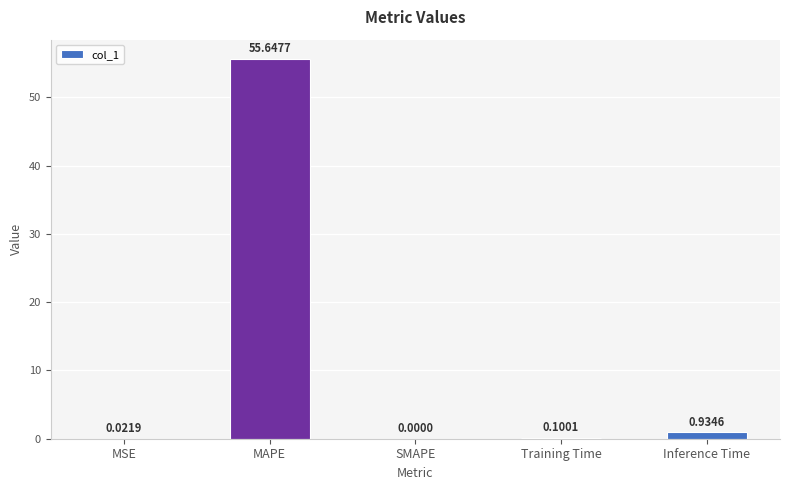

Count the number of values greater than 0.

4